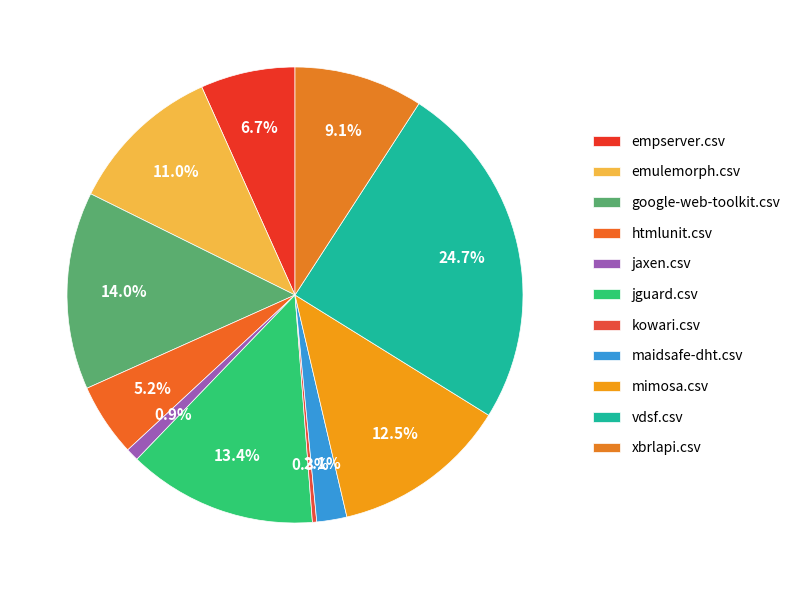

Count the number of slices in the pie.

11